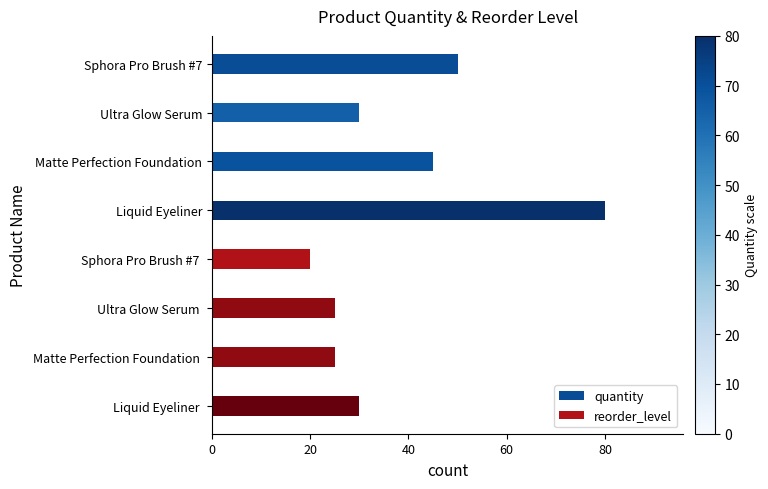

The value of reorder_level at Matte Perfection Foundation is 25. True or false?

True